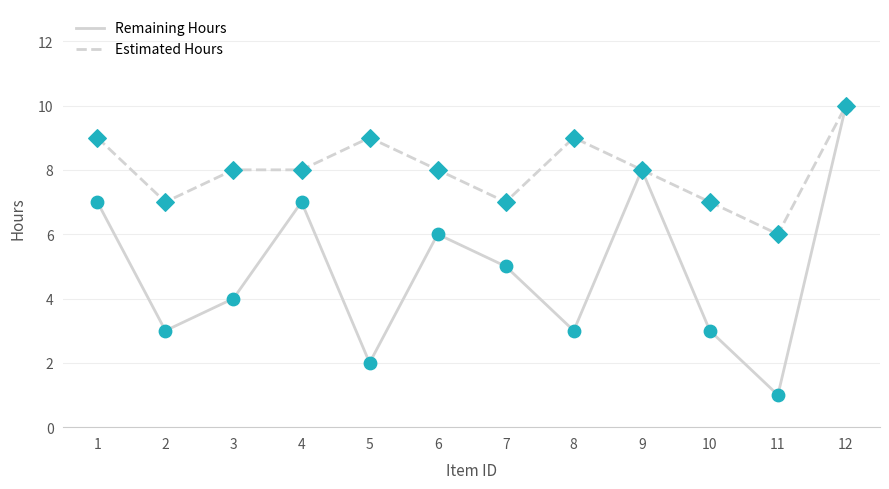

What are all the series names shown in the legend?

Remaining Hours, Estimated Hours